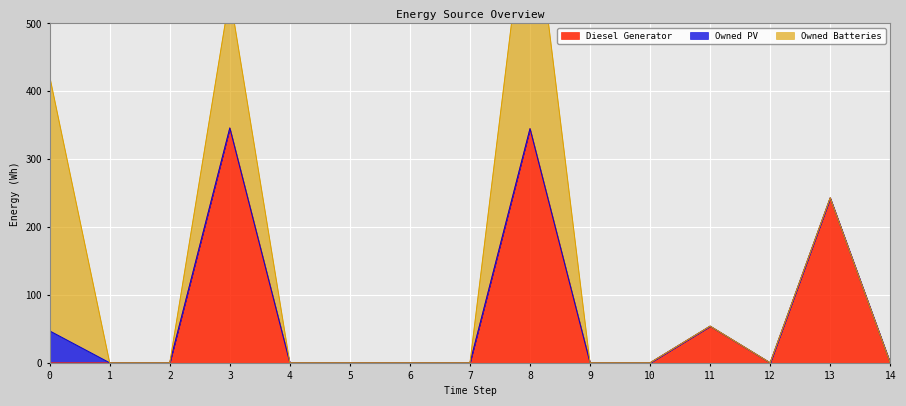

Is it true that Owned Batteries equals 0 at 11?

True